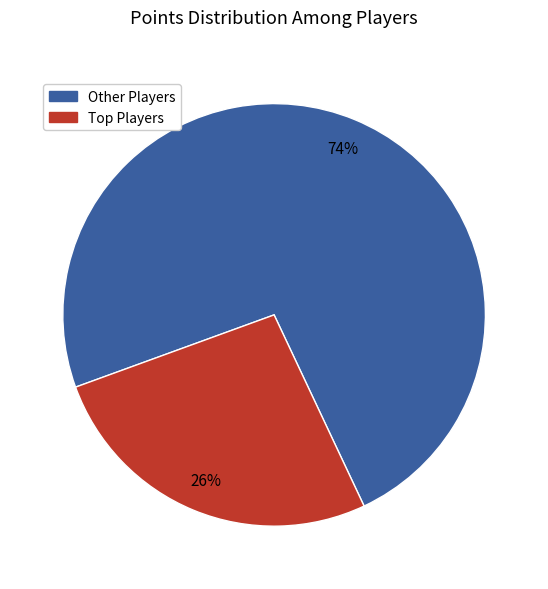

How many segments does this pie chart have?

2